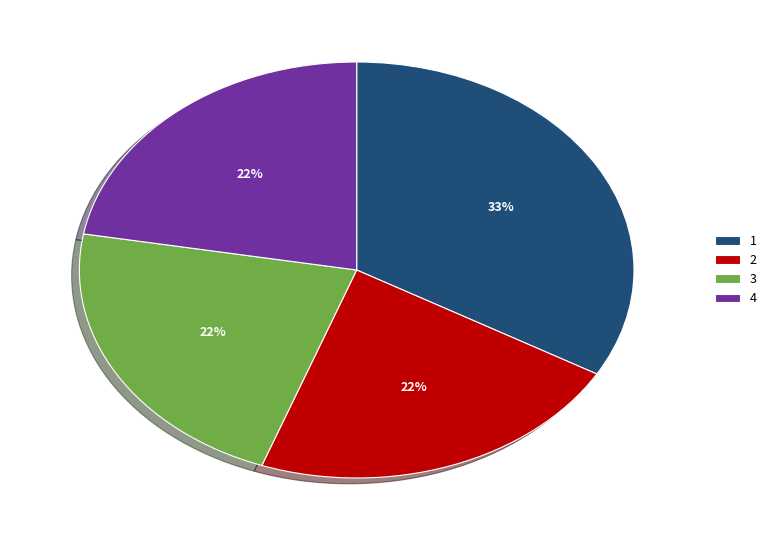

Is it true that 2 is 22% of the pie?

True